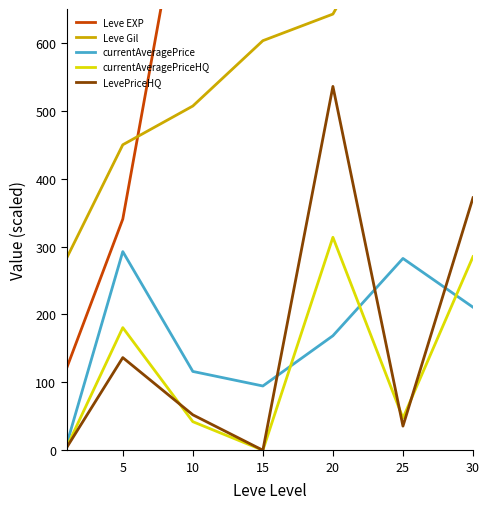

The value of currentAveragePrice at 5 is 466.7. True or false?

False